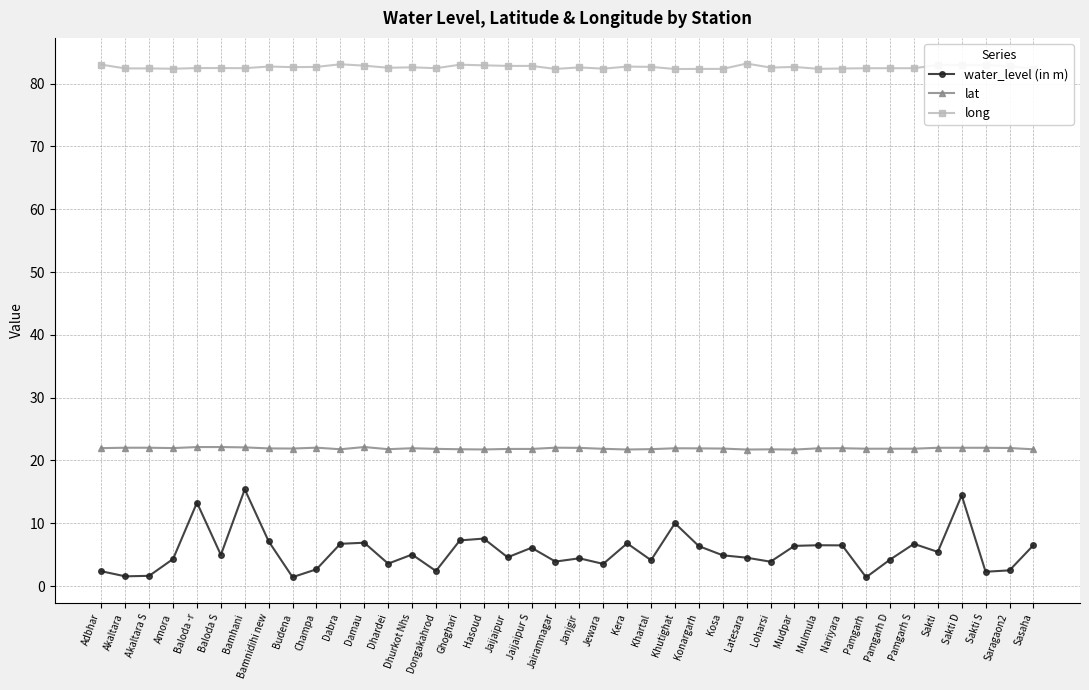

What is the value of the long point at the 33rd from the left?

82.5